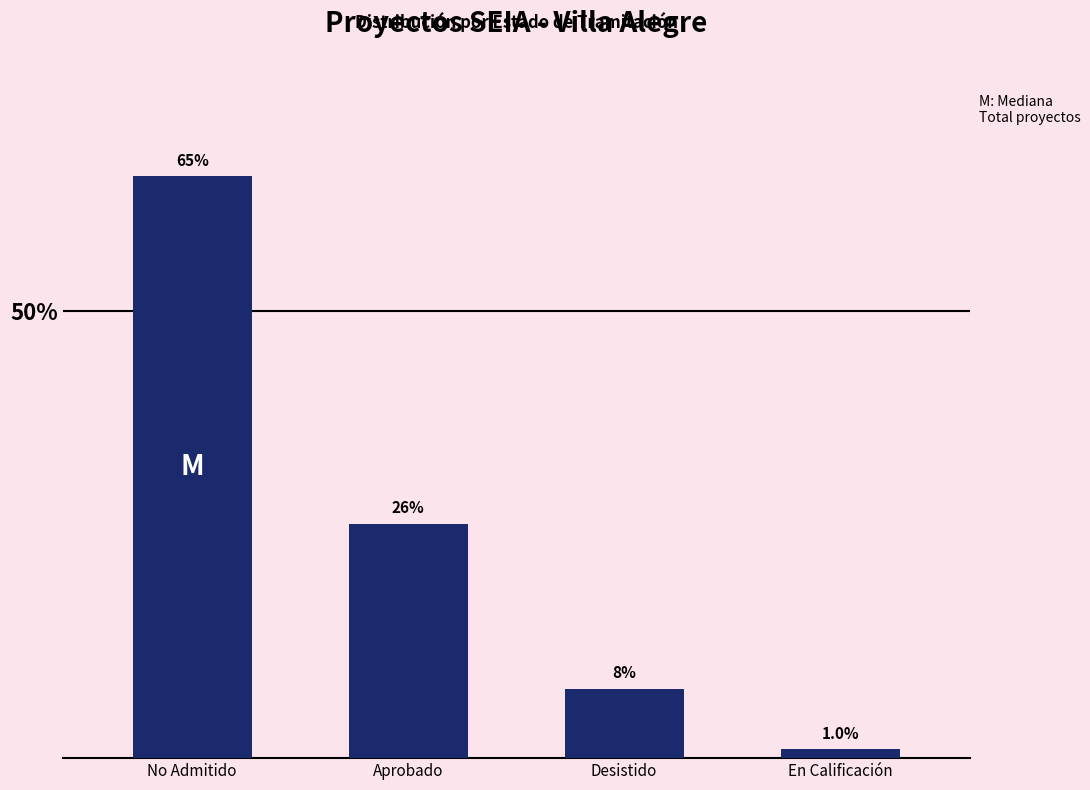

Reading left to right, list all the values displayed in this chart.

65.0	26.2	7.8	1.0